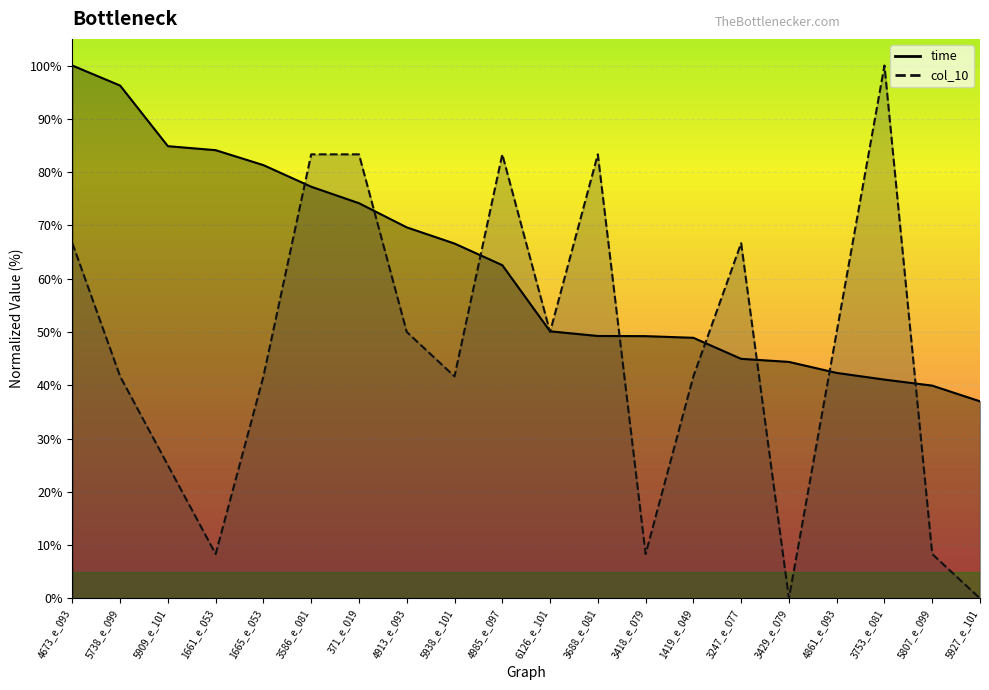

Read the col_10 value at 3753_e_081.

100.0